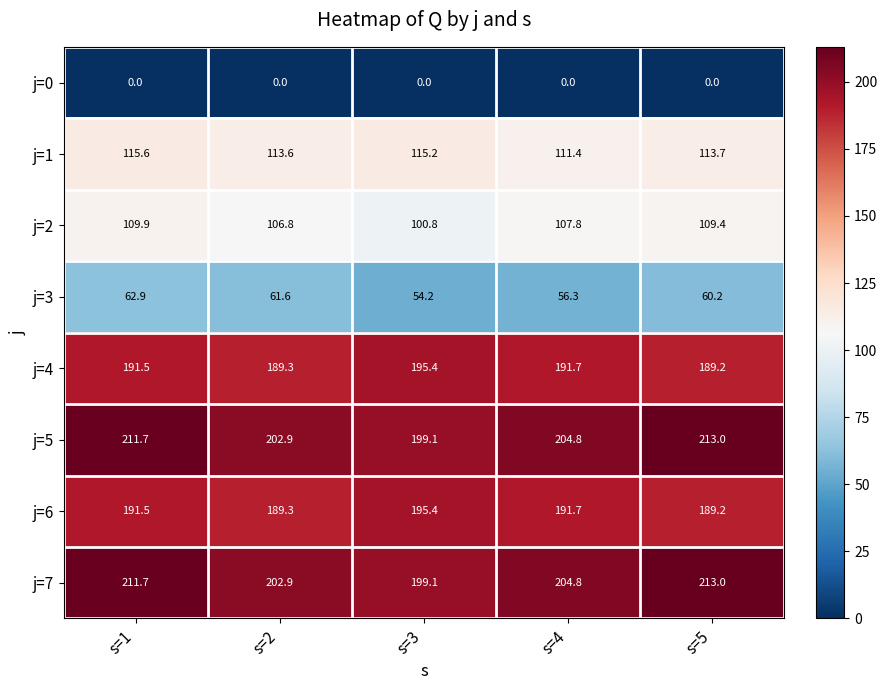

True or false: j=3 has a value of 95.0 at s=3.

False